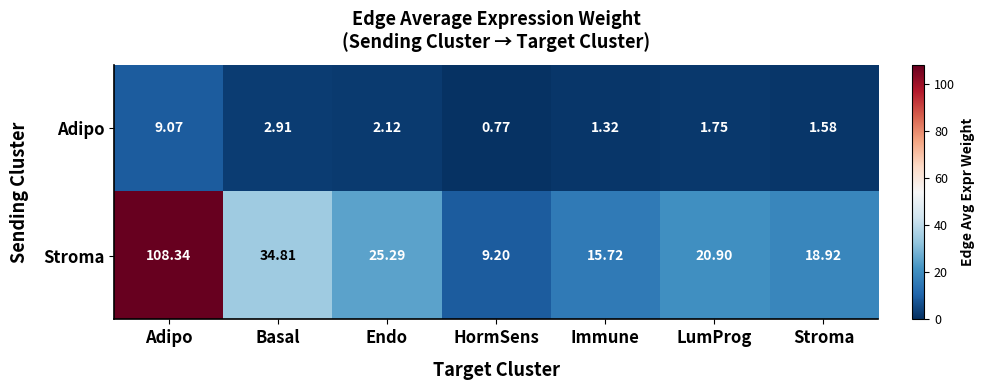

What is the spread (max minus min) of values at Stroma?

17.3